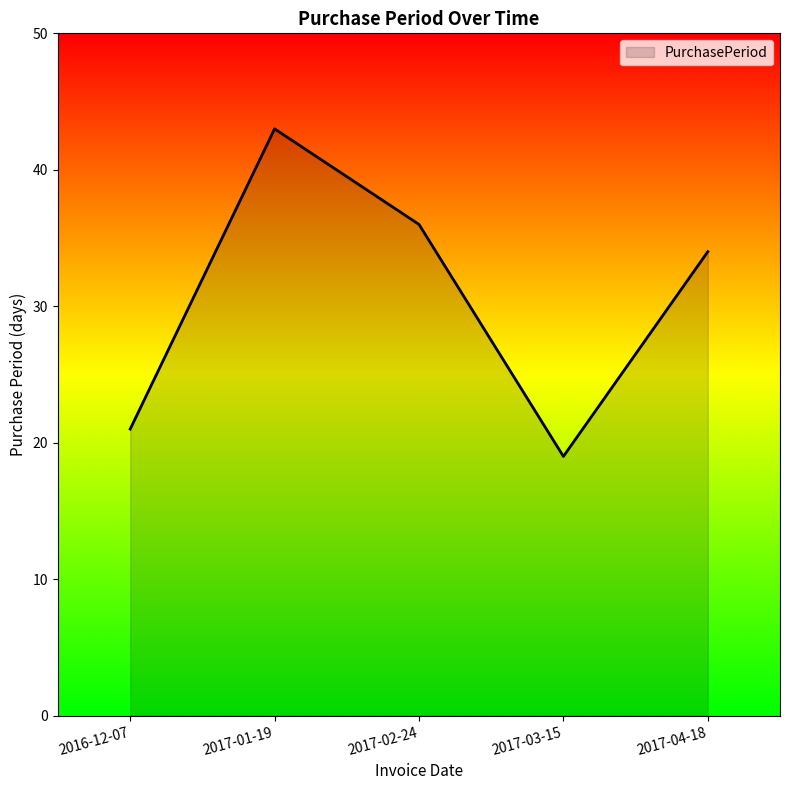

Between 2016-12-07 and 2017-01-19, which is larger?

2017-01-19